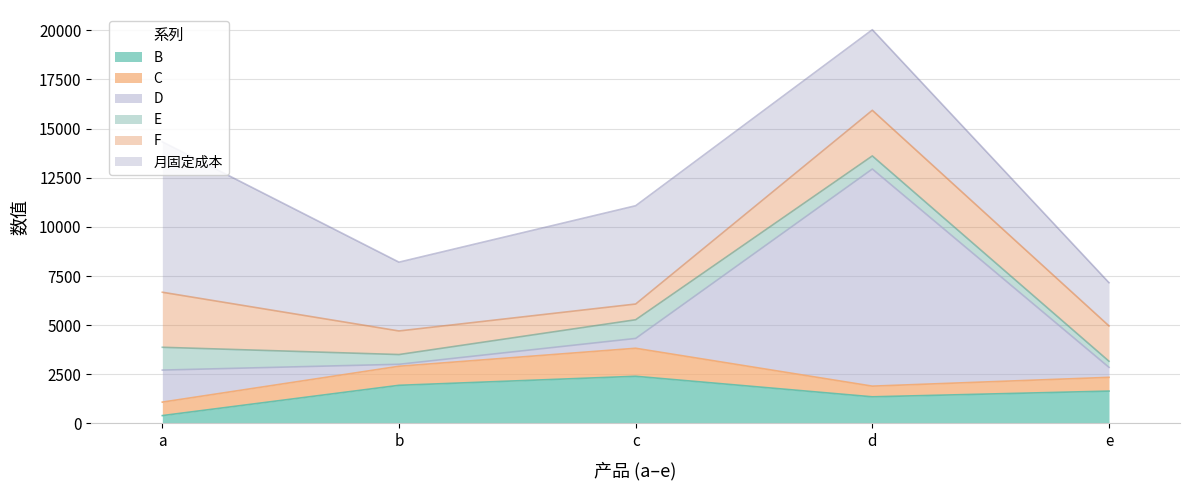

At which category is the sum across all series the highest?

d